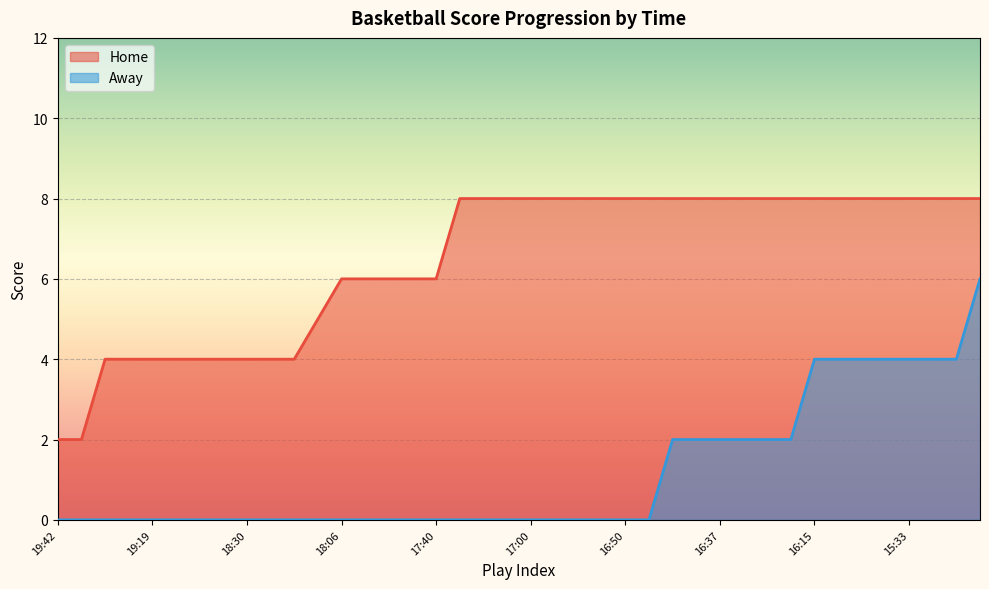

Reading left to right, list all the values displayed in this chart.

Home: 2	2	4	4	4	4	4	4	4	4	4	5	6	6	6	6	6	8	8	8	8	8	8	8	8	8	8	8	8	8	8	8	8	8	8	8	8	8	8	8
Away: 0	0	0	0	0	0	0	0	0	0	0	0	0	0	0	0	0	0	0	0	0	0	0	0	0	0	2	2	2	2	2	2	4	4	4	4	4	4	4	6